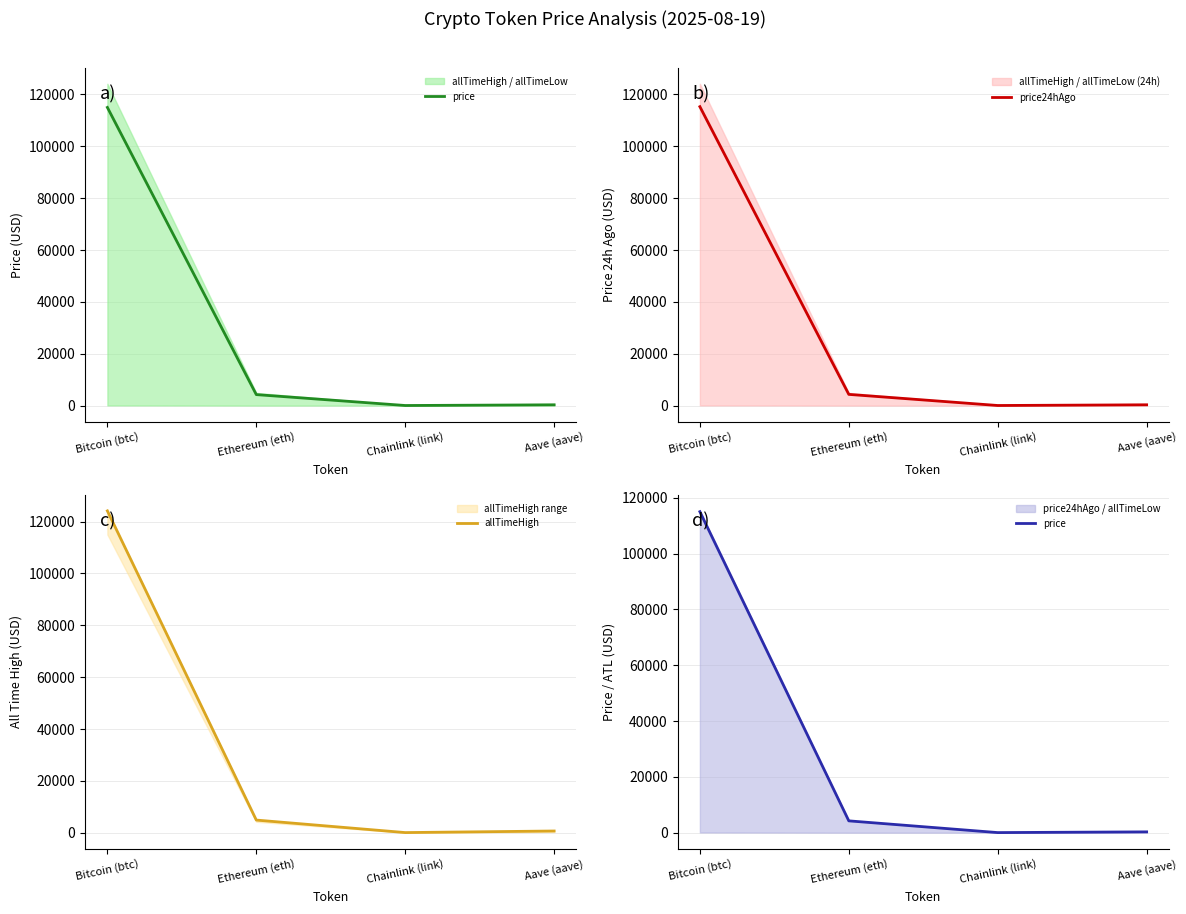

Where does the price series first go above 4225?

Bitcoin (btc)